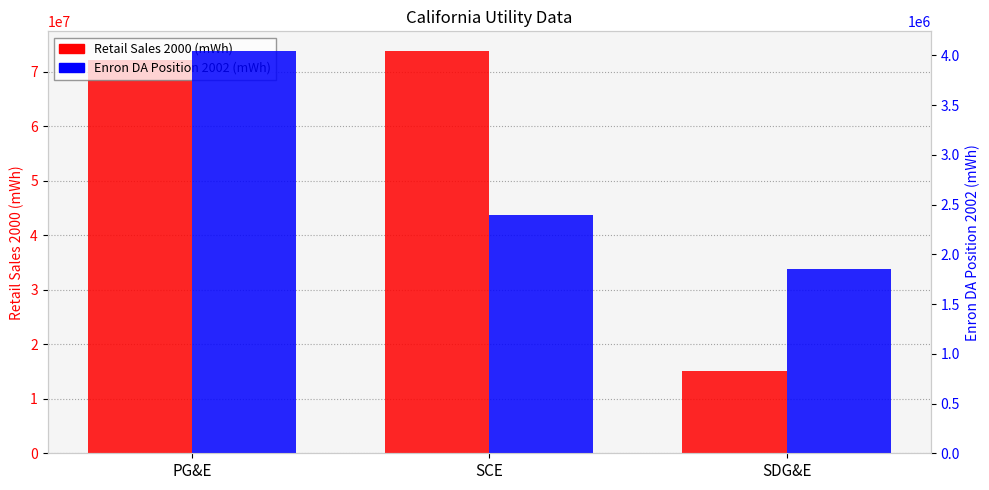

Which category has the highest value in the Enron DA Position 2002 (mWh) series?

PG&E